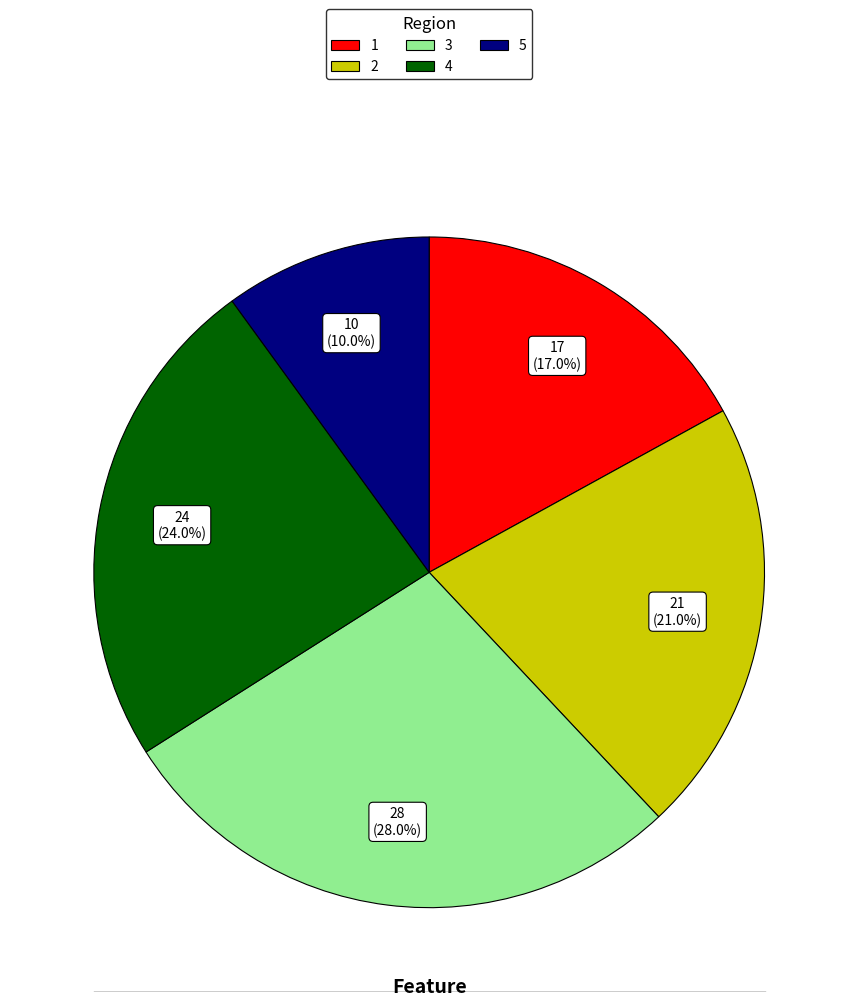

Which slice is the smallest?

5